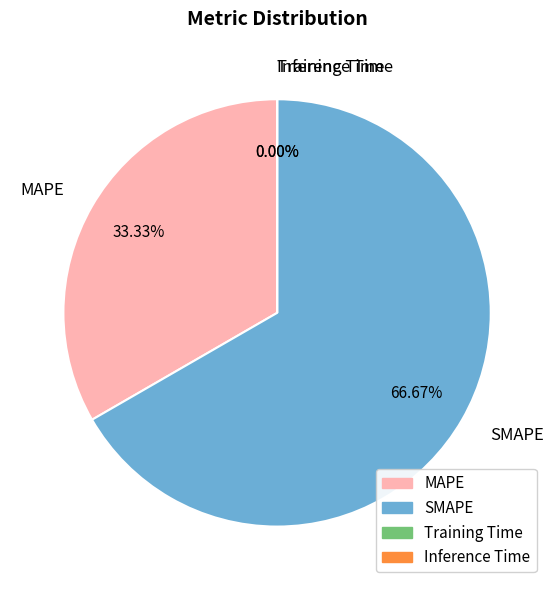

Which slice is the largest?

SMAPE